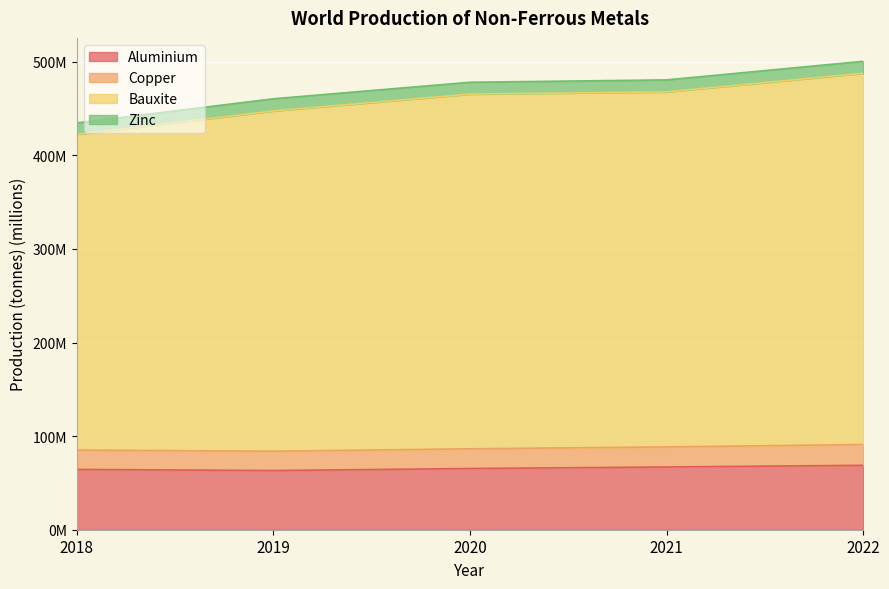

True or false: Aluminium and Bauxite intersect in this chart.

False